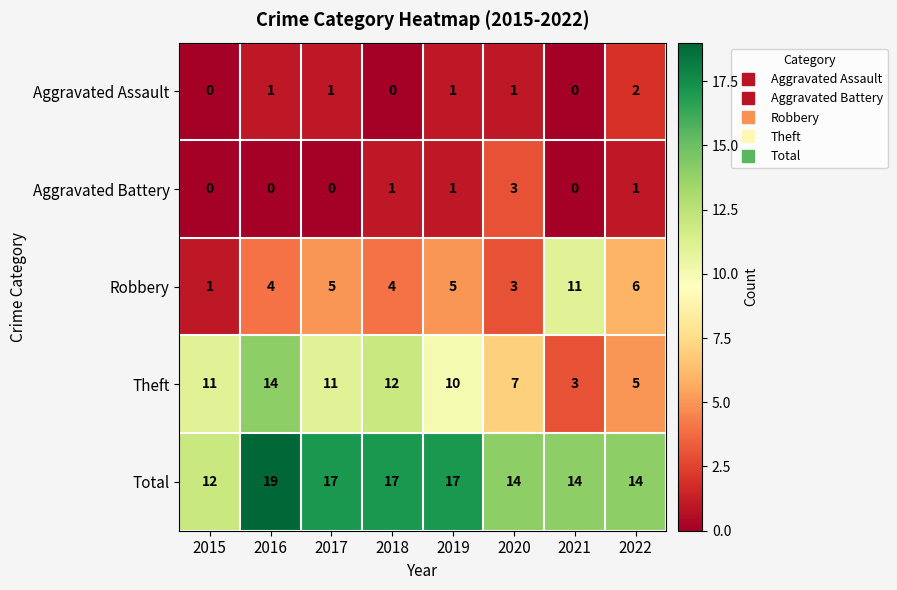

Between 2019 and 2022, which series saw the biggest shift?

Theft